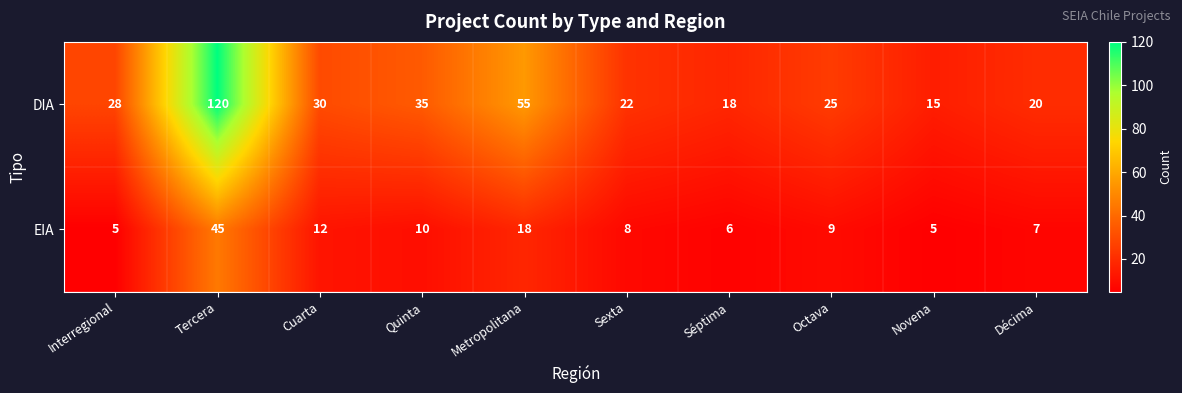

What is the spread (max minus min) of values at Décima?

13